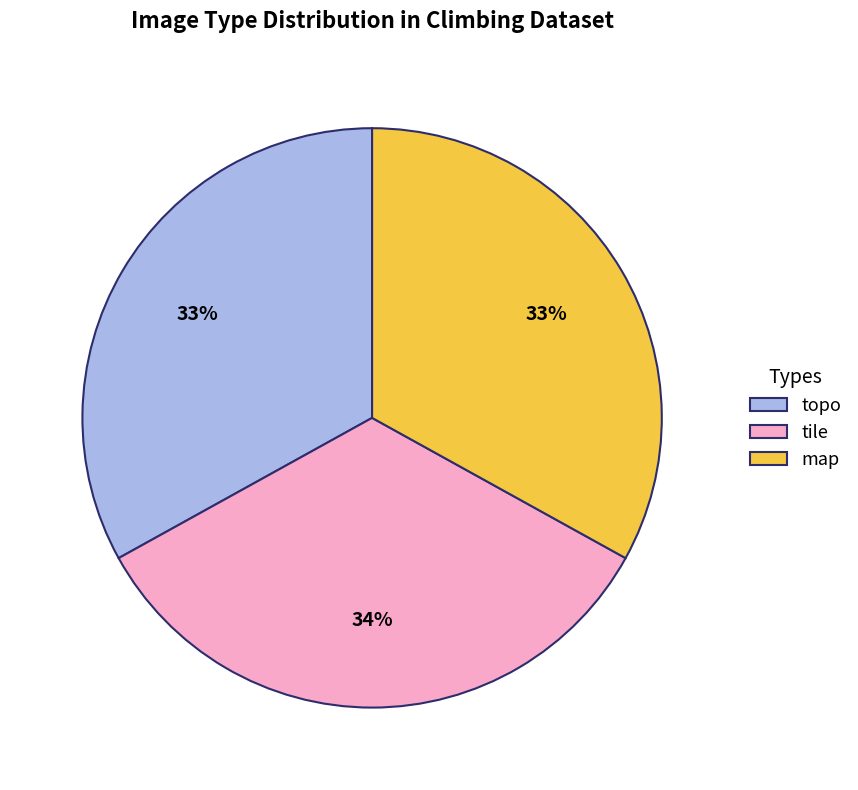

How many slices are in this pie chart?

3